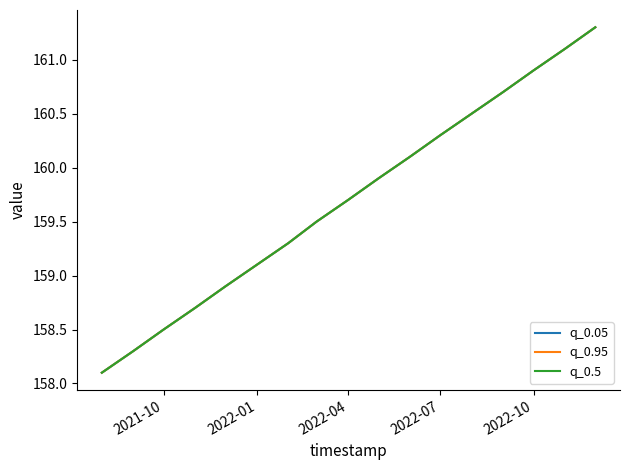

Reading right to left, list all the values displayed in this chart.

q_0.05: 161.3	161.1	160.9	160.7	160.5	160.3	160.1	159.9	159.7	159.5	159.3	159.1	158.9	158.7	158.5	158.3	158.1
q_0.95: 161.3	161.1	160.9	160.7	160.5	160.3	160.1	159.9	159.7	159.5	159.3	159.1	158.9	158.7	158.5	158.3	158.1
q_0.5: 161.3	161.1	160.9	160.7	160.5	160.3	160.1	159.9	159.7	159.5	159.3	159.1	158.9	158.7	158.5	158.3	158.1